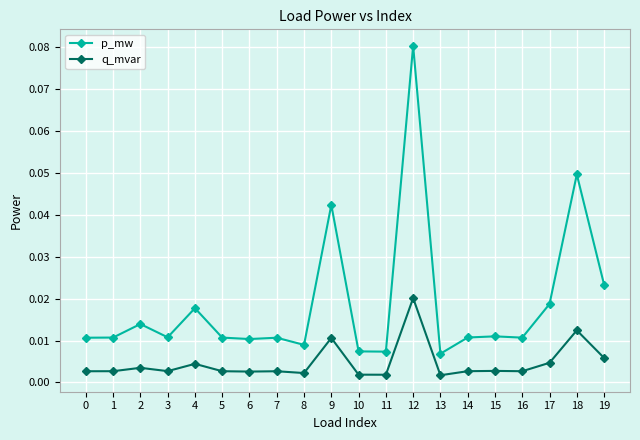

What is the sum of all p_mw values?

0.4